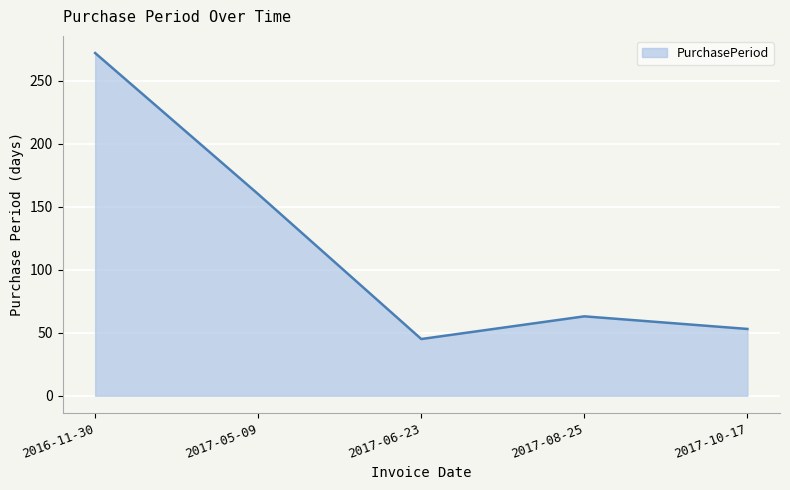

How many values are below 63?

2